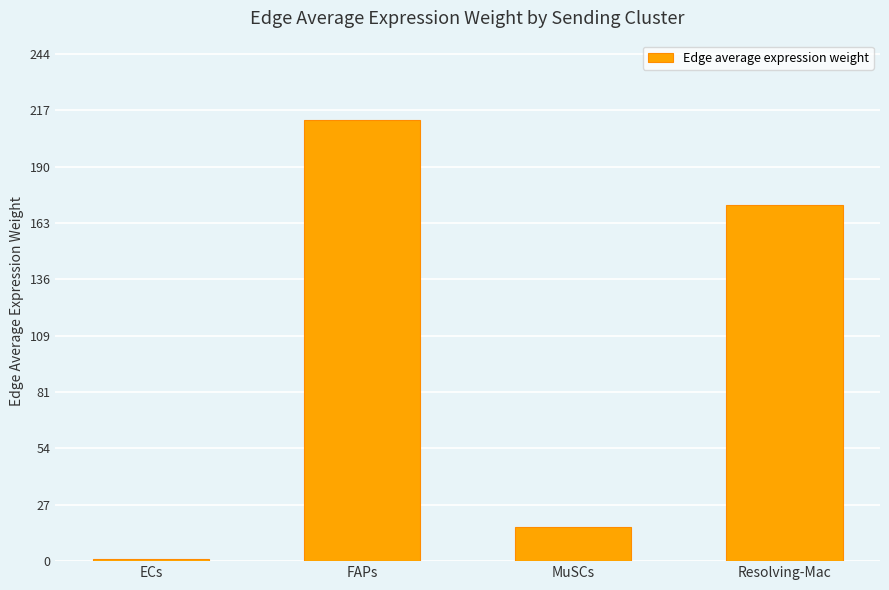

What is the label of the 3rd bar from the right?

FAPs